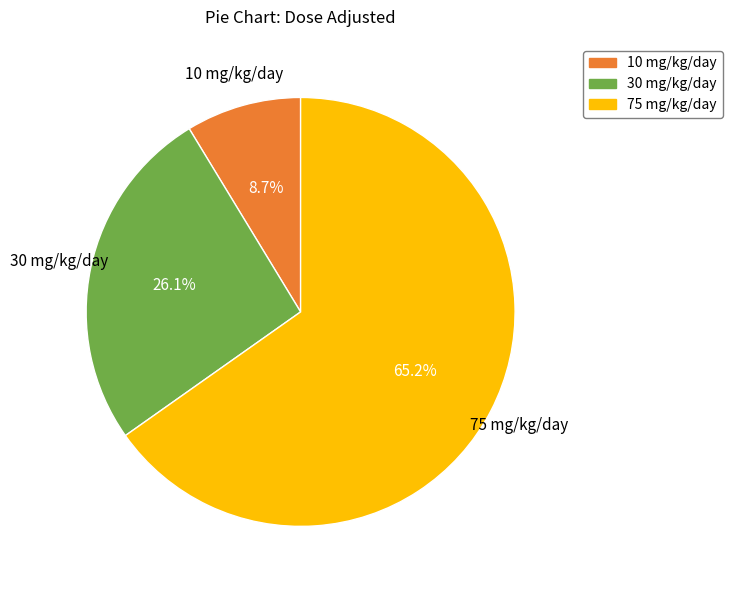

Does any single category account for the majority?

Yes